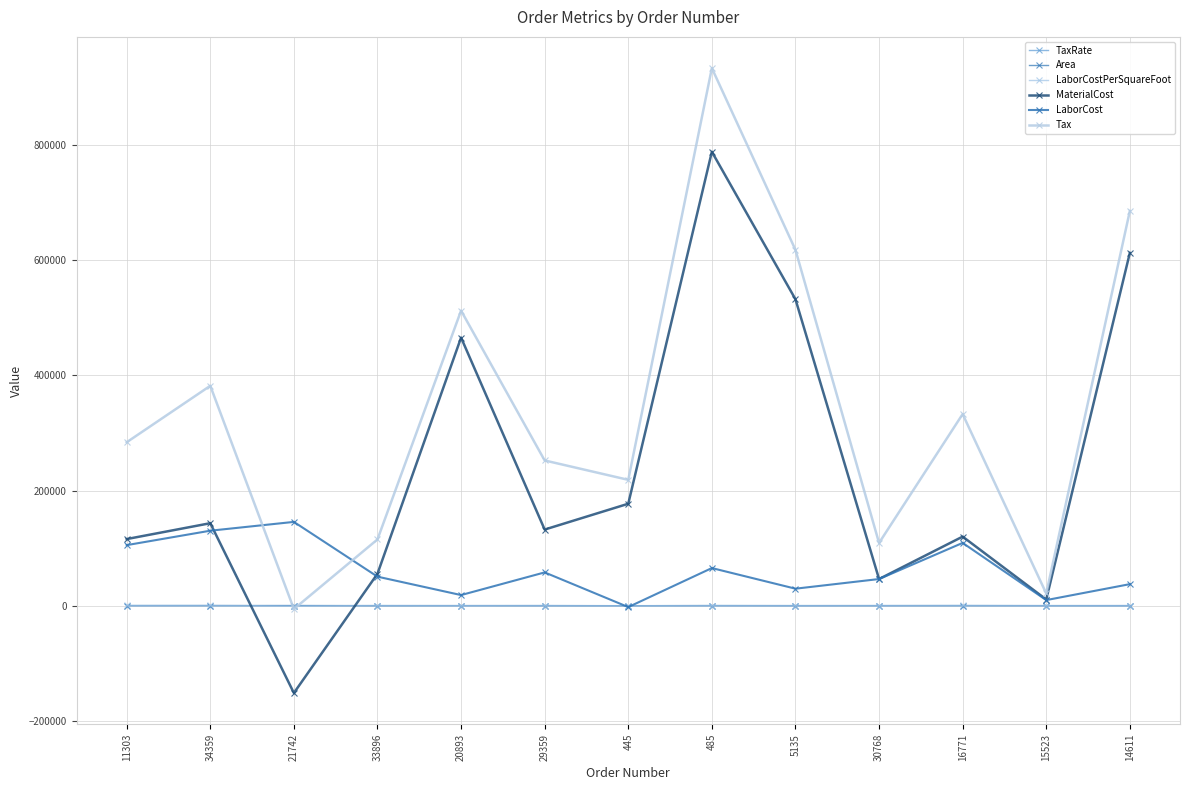

What is the difference between the highest and lowest values at 445?

221005.4